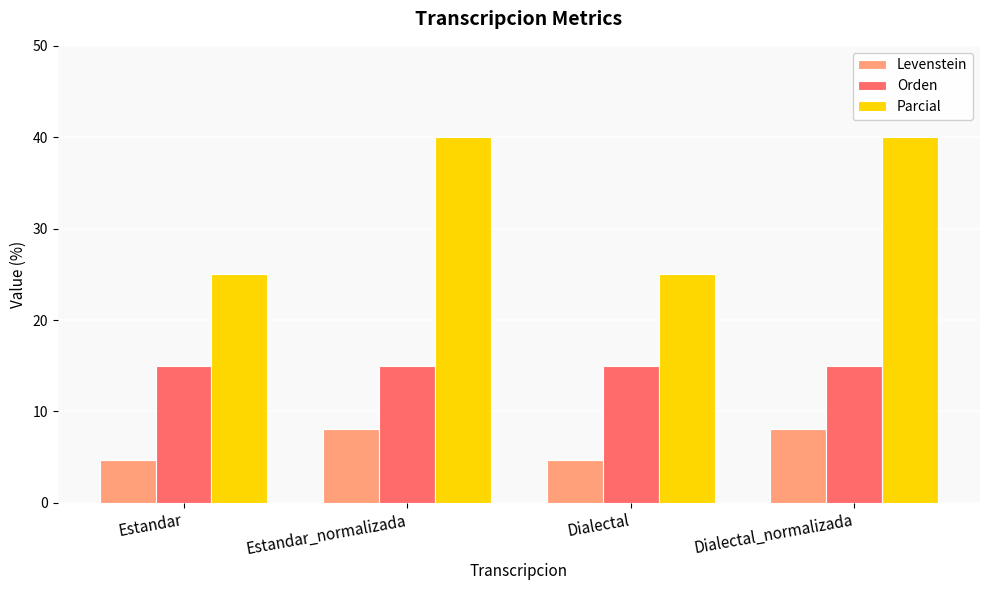

The value of Orden at Dialectal_normalizada is 8.6. True or false?

False